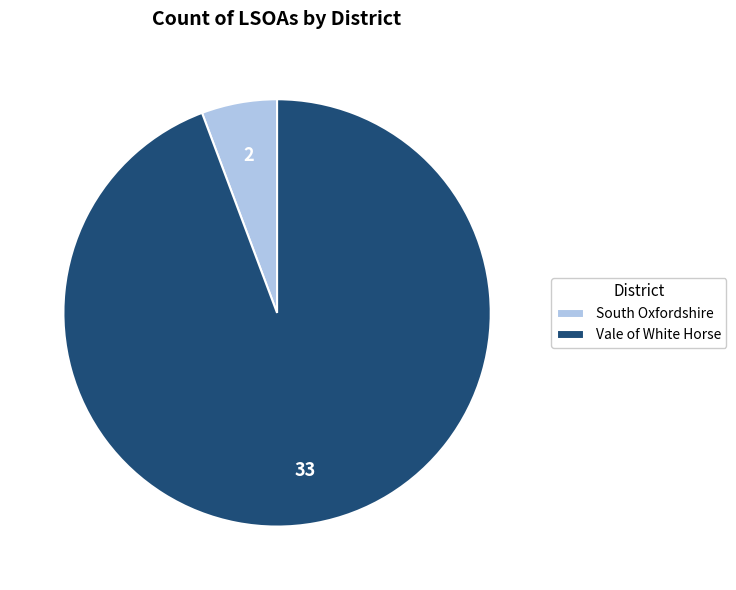

True or false: South Oxfordshire accounts for 6% of the total.

True